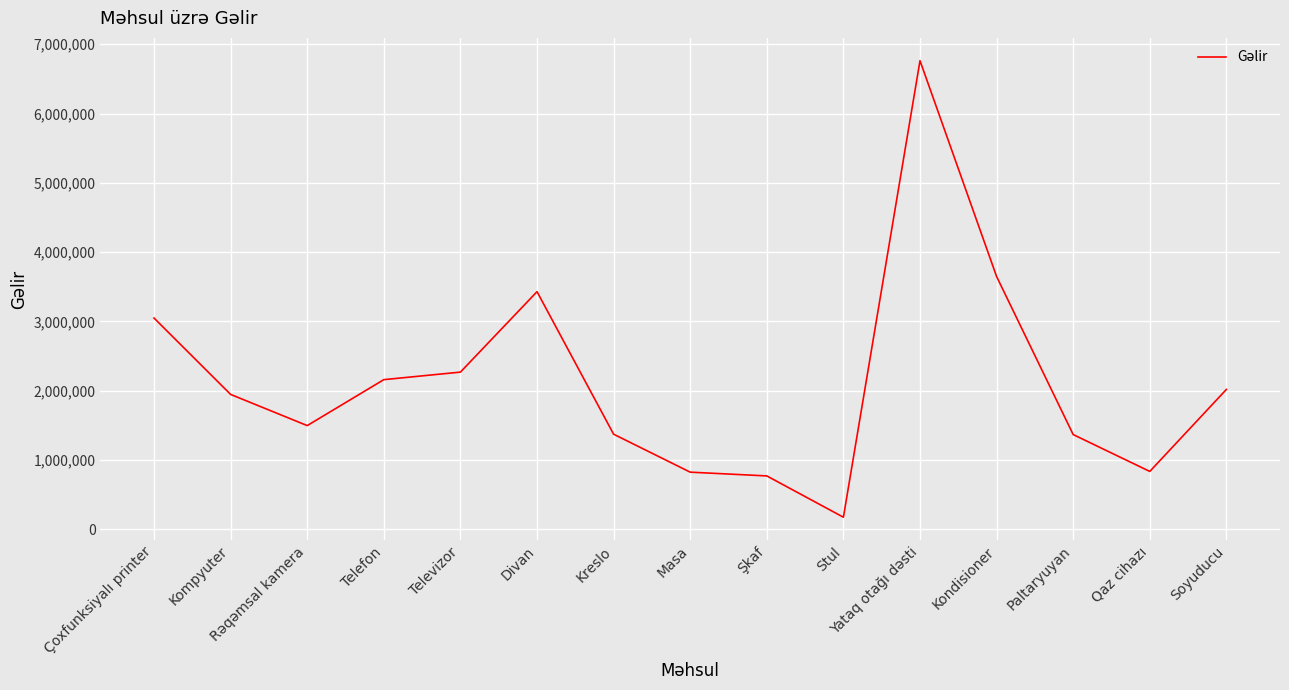

Where is the first local maximum?

Divan